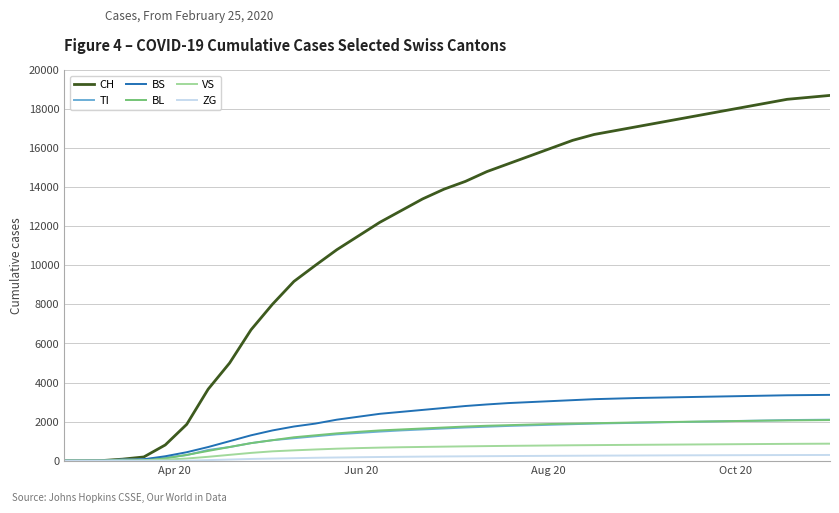

What is the highest value of the BS series?

3370